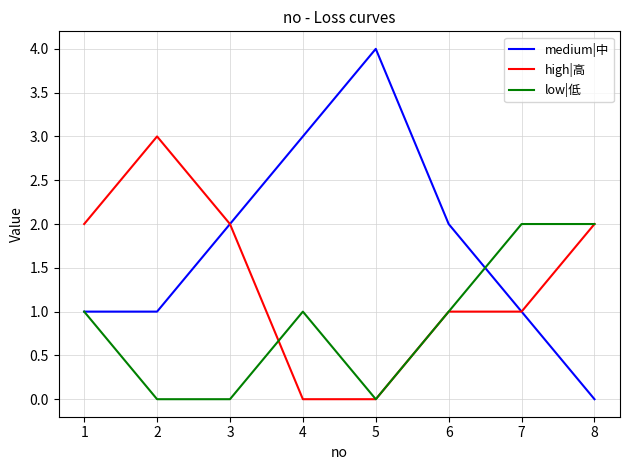

The value of low|低 at 3 is 1. True or false?

False